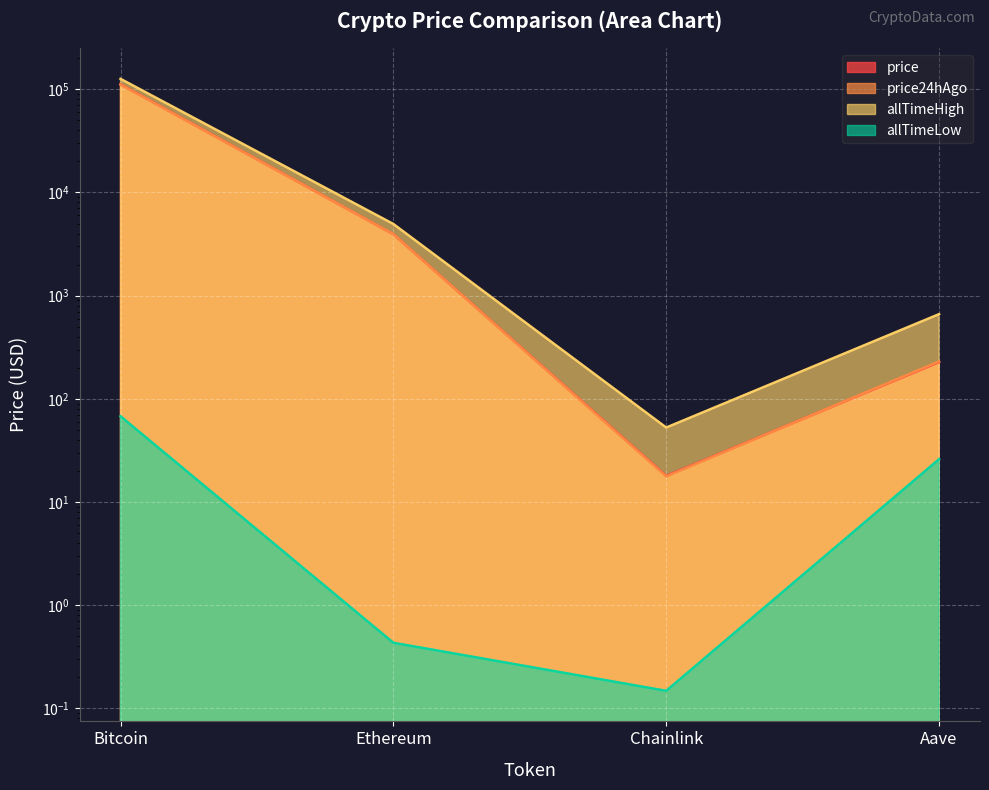

True or false: price24hAgo and allTimeLow cross at least once.

False